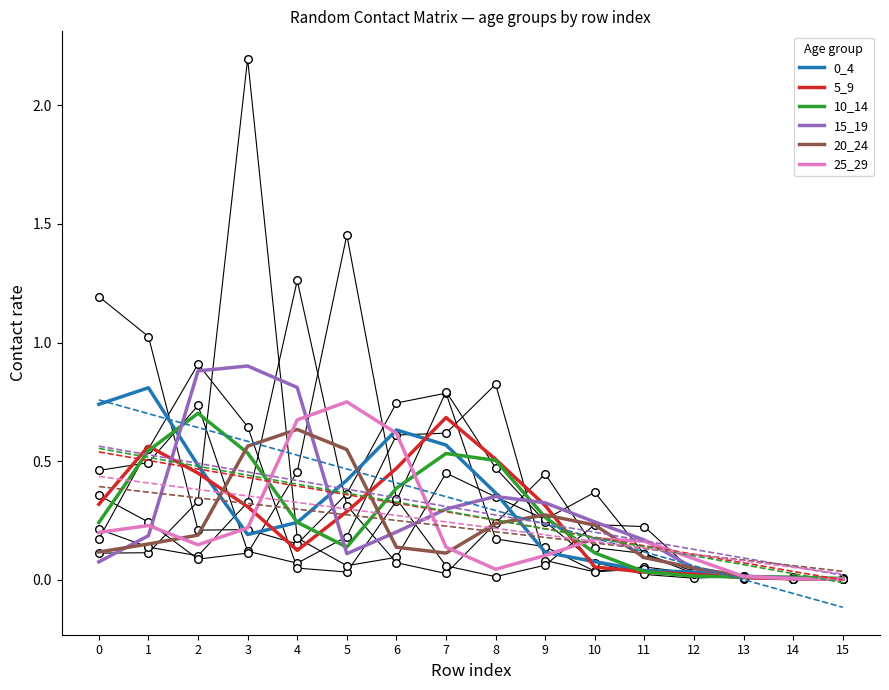

What are all the series names shown in the legend?

0_4, 5_9, 10_14, 15_19, 20_24, 25_29